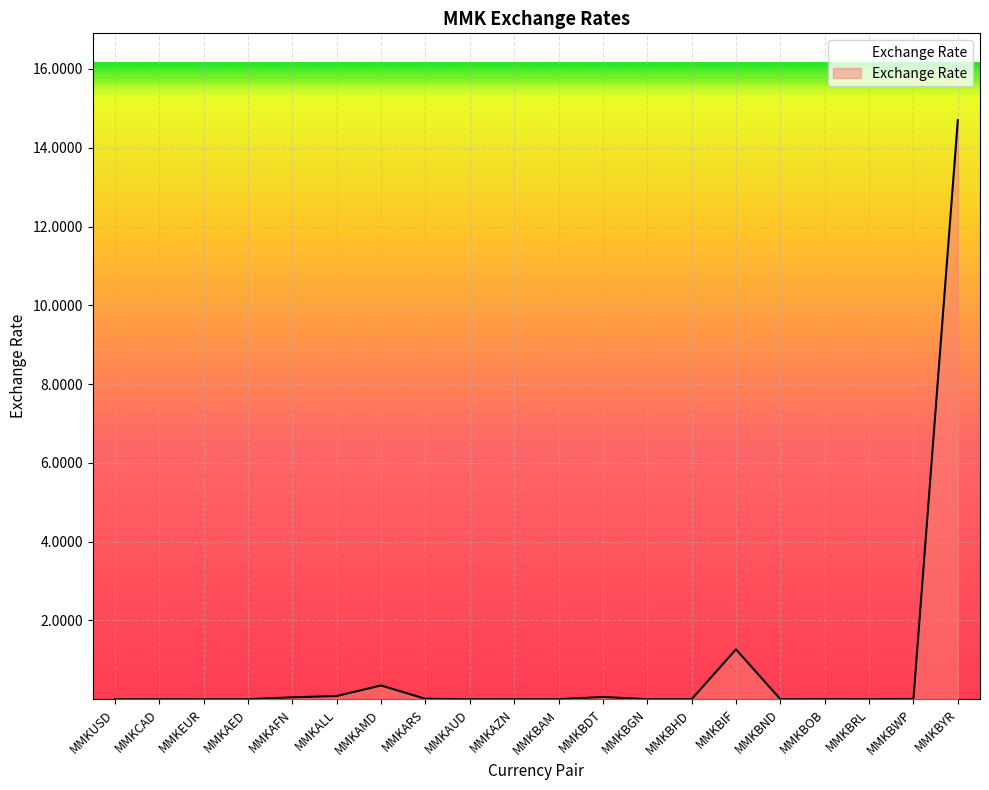

What position from the right is MMKBYR?

1